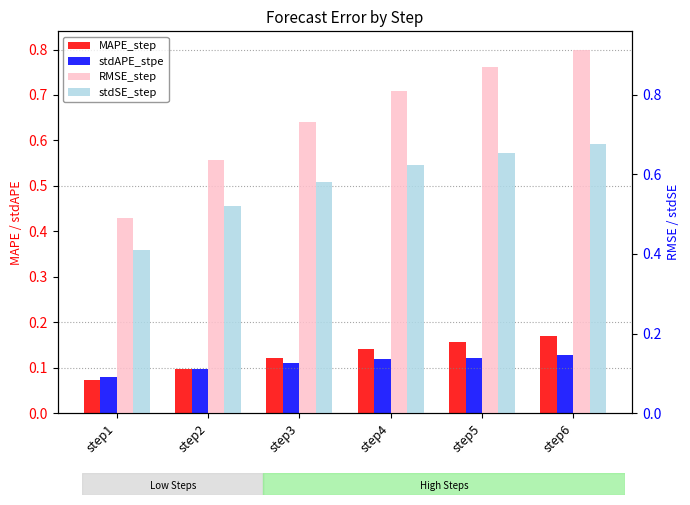

At step2, list the series in order from smallest to largest.

stdAPE_stpe, MAPE_step, stdSE_step, RMSE_step